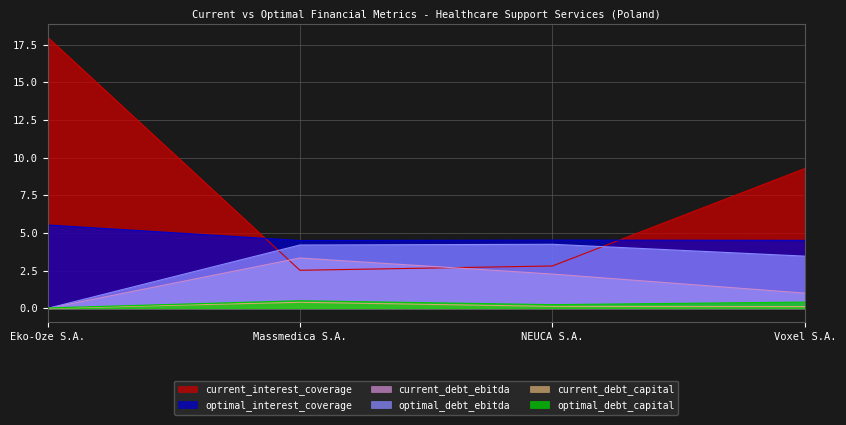

True or false: optimal_interest_coverage has a value of 6.6 at Voxel S.A..

False